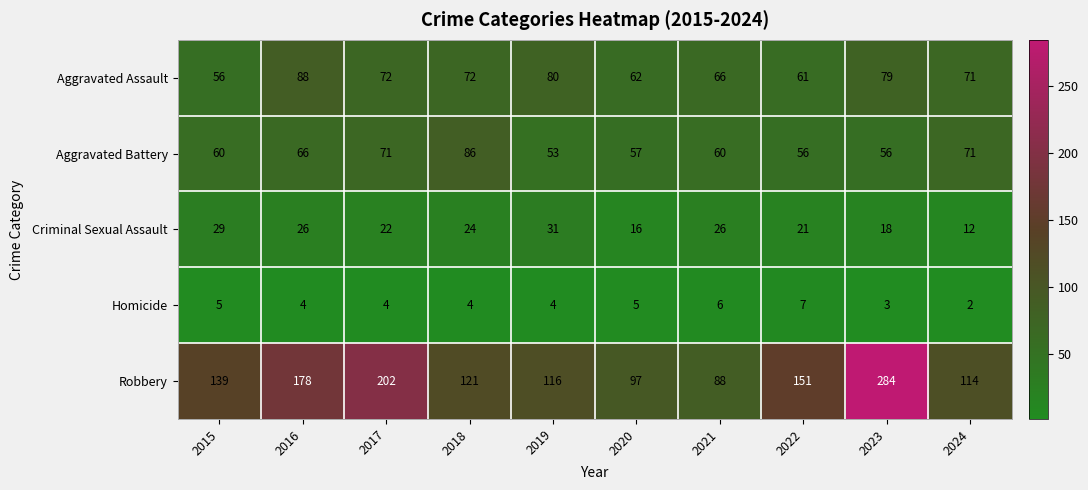

What is the spread (max minus min) of values at 2019?

112